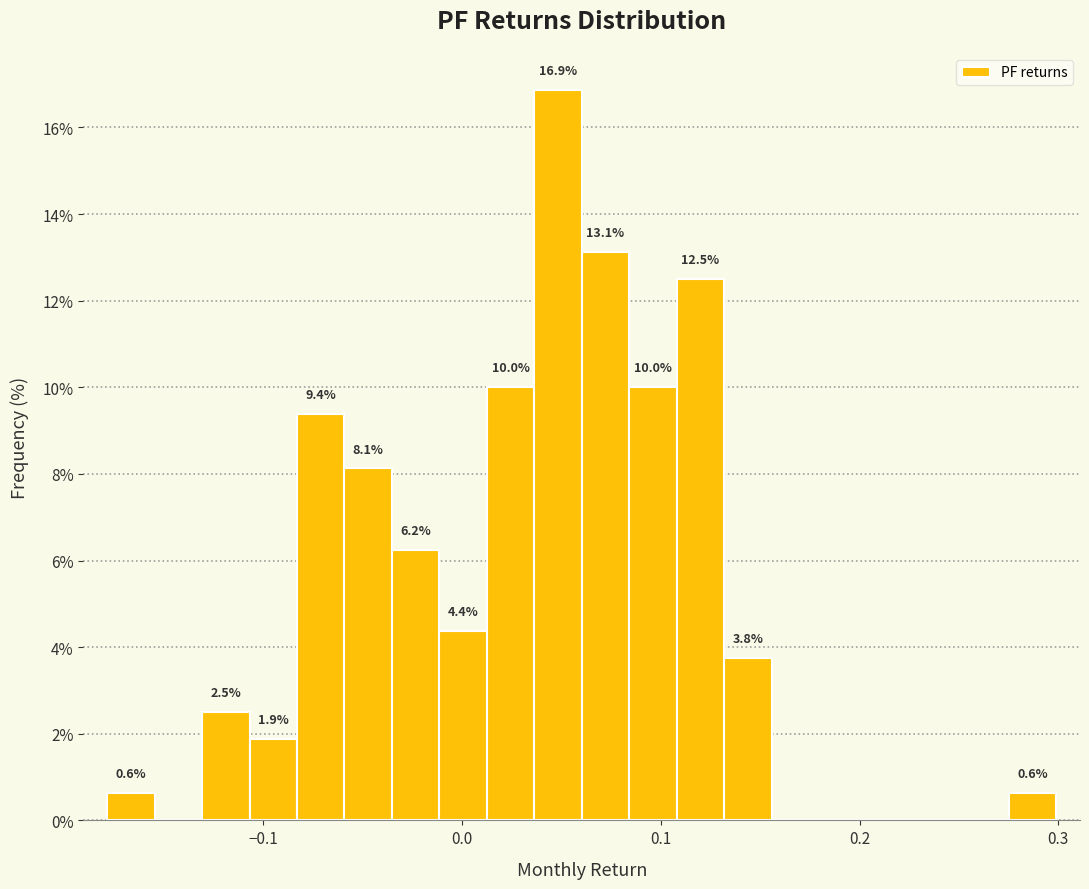

Read against the x-axis, roughly where is the centre of the tallest bar?

0.05